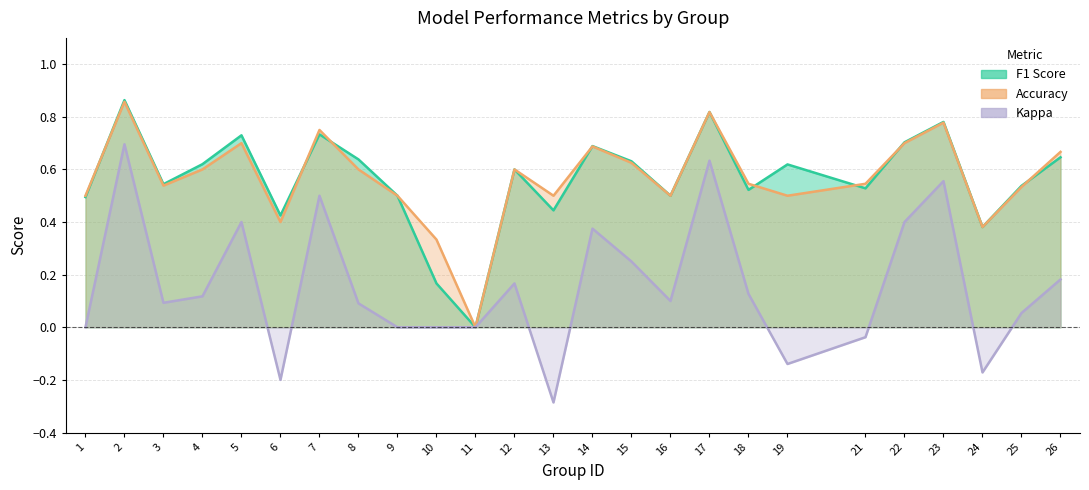

True or false: f1 and kappa cross at least once.

False